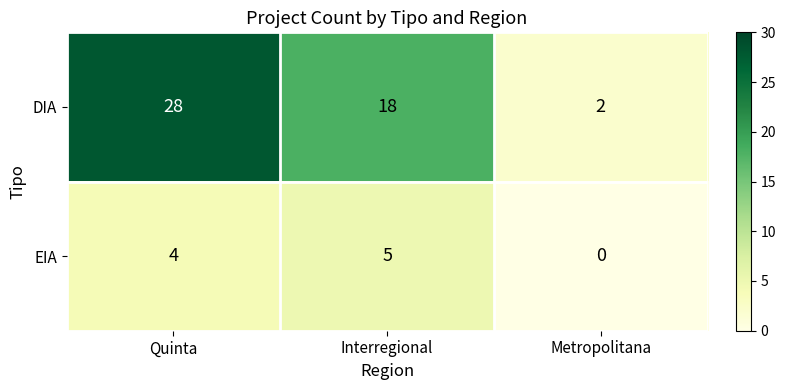

Is it true that EIA equals 8 at Interregional?

False